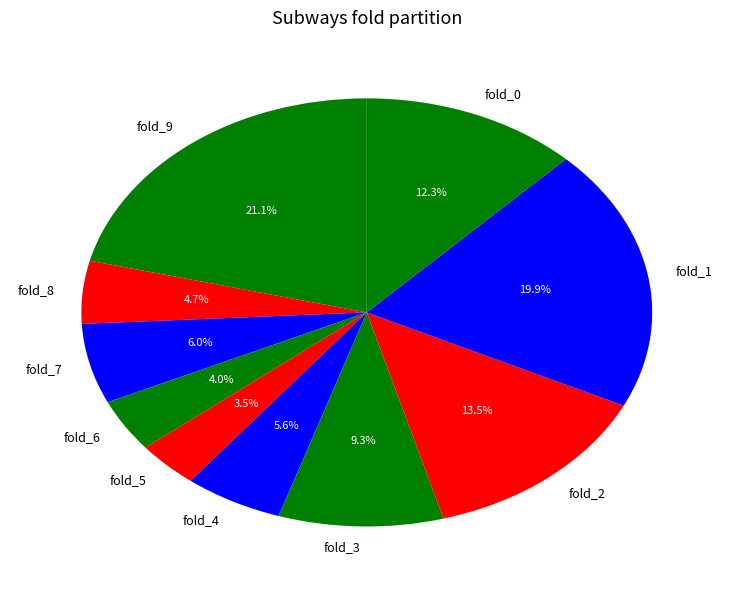

Is it true that fold_7 is 6% of the pie?

True